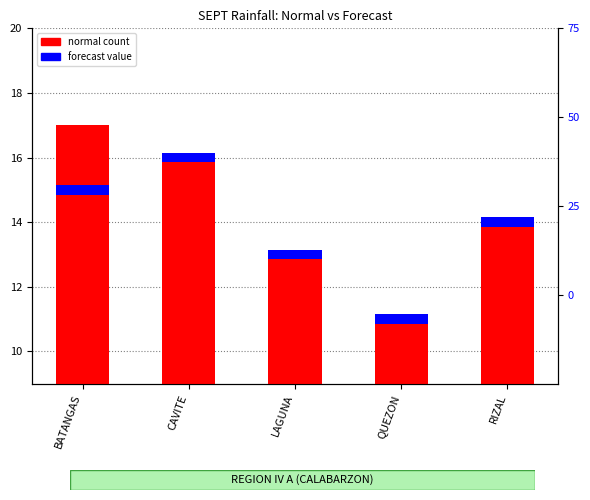

Reading right to left, list all the values displayed in this chart.

14	11	13	16	17